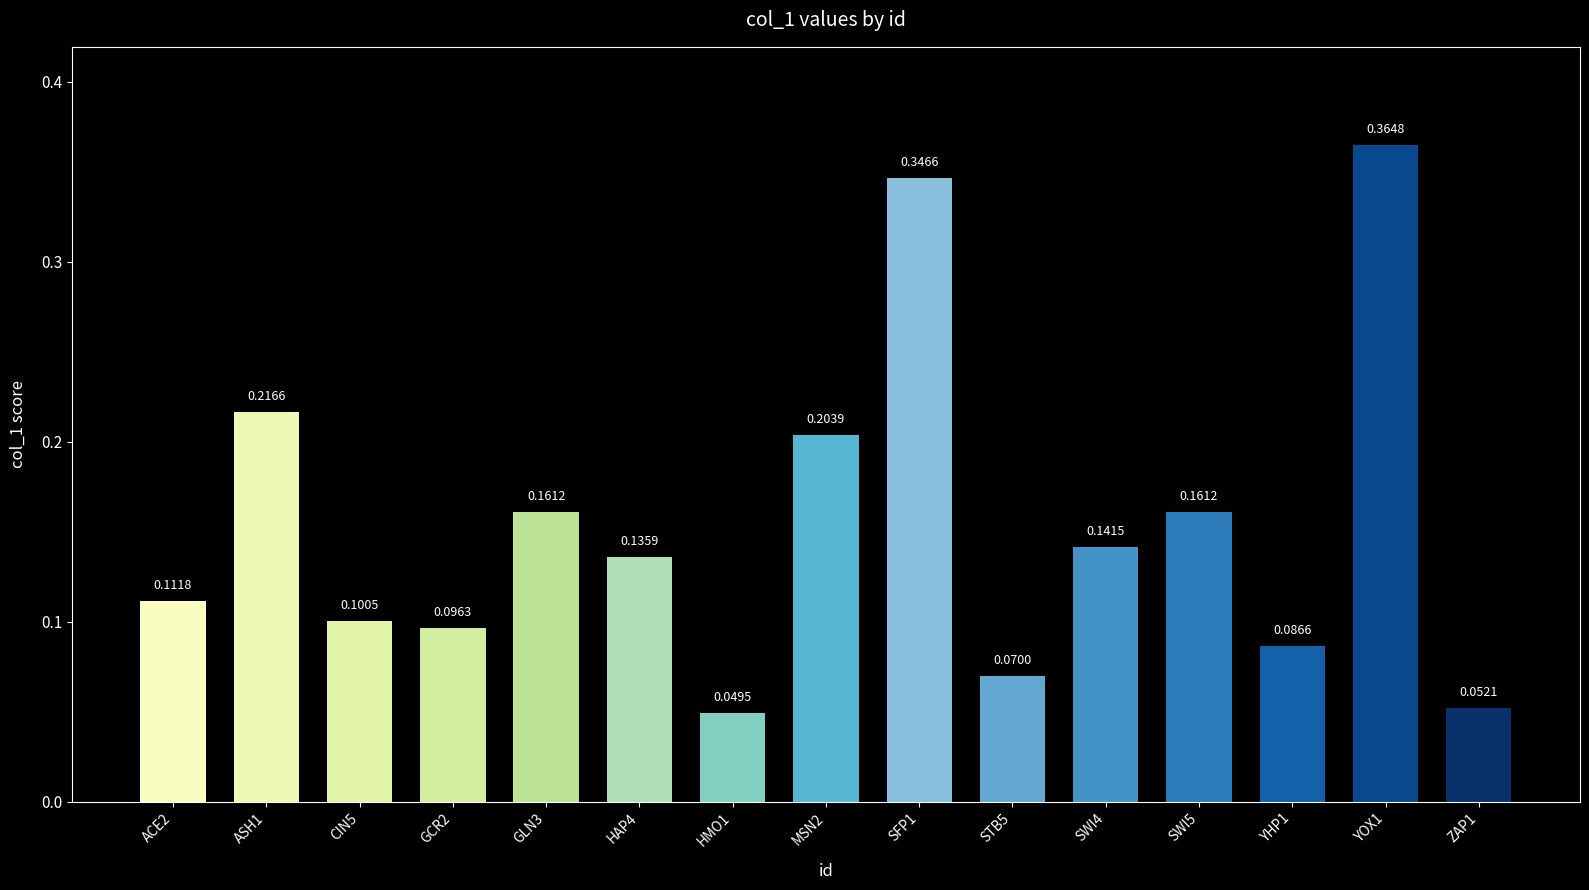

Which has a higher value, ASH1 or YOX1?

YOX1